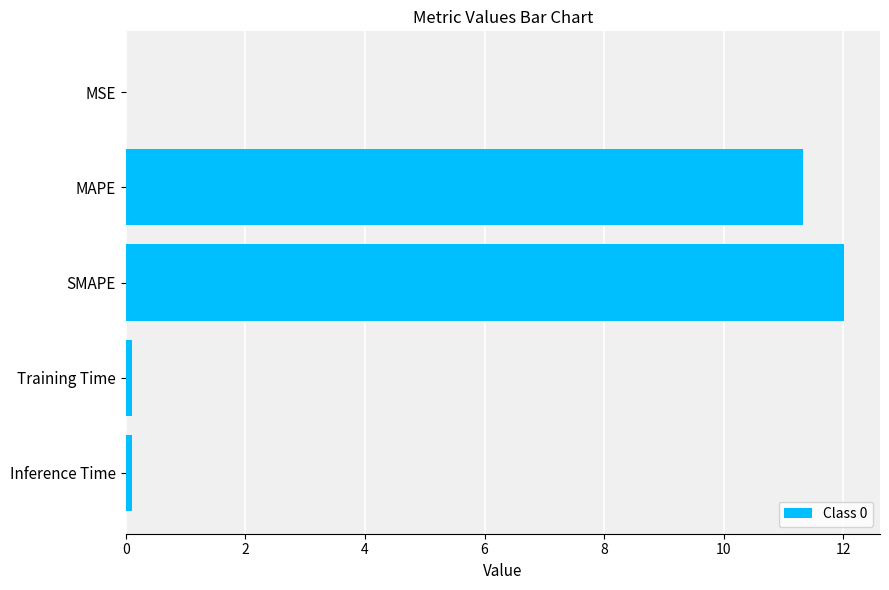

The value at MAPE is 11.3. True or false?

True